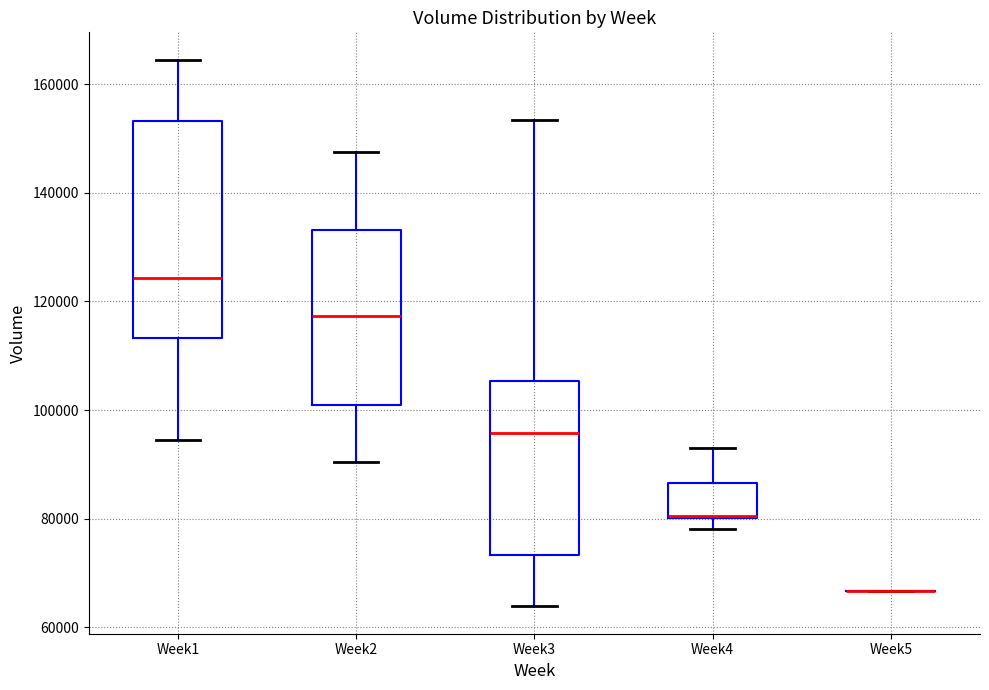

Reading left to right, transcribe this box plot: for each box, give where its median line is, the range the box spans, and where its two whiskers end, as read against the y-axis. The values are not printed on the chart, so give them approximately, as read against the axis.

Week1: median 124000, box 114000 to 154000, whiskers 94000 to 164000
Week2: median 118000, box 100000 to 134000, whiskers 90000 to 148000
Week3: median 96000, box 74000 to 106000, whiskers 64000 to 154000
Week4: median 80000 (drawn on the box's lower edge), box 80000 to 86000, whiskers 78000 to 94000
Week5: box collapsed to a line at 66000, whiskers 66000 to 66000